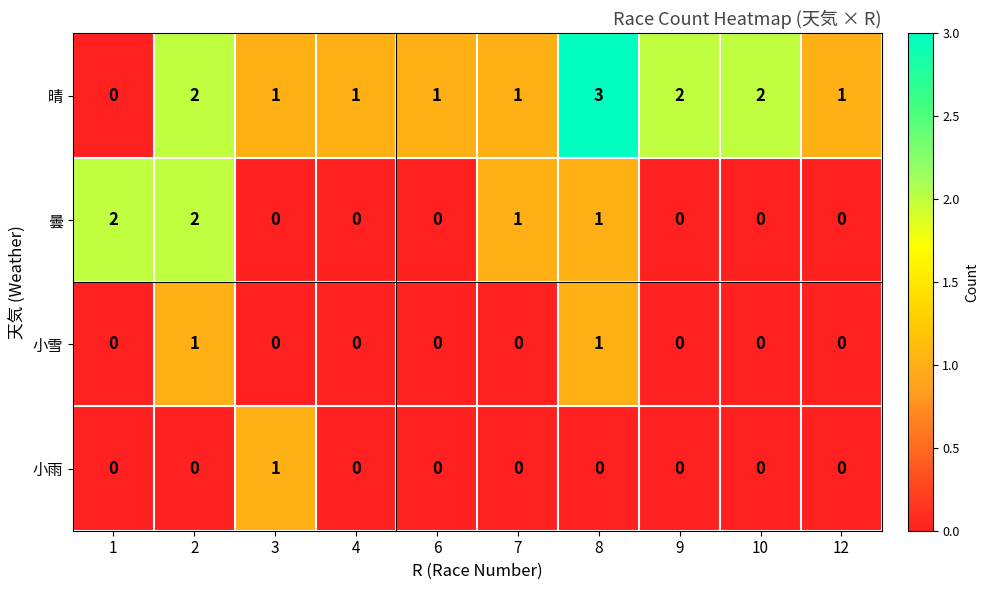

Which series has the widest spread of values?

晴